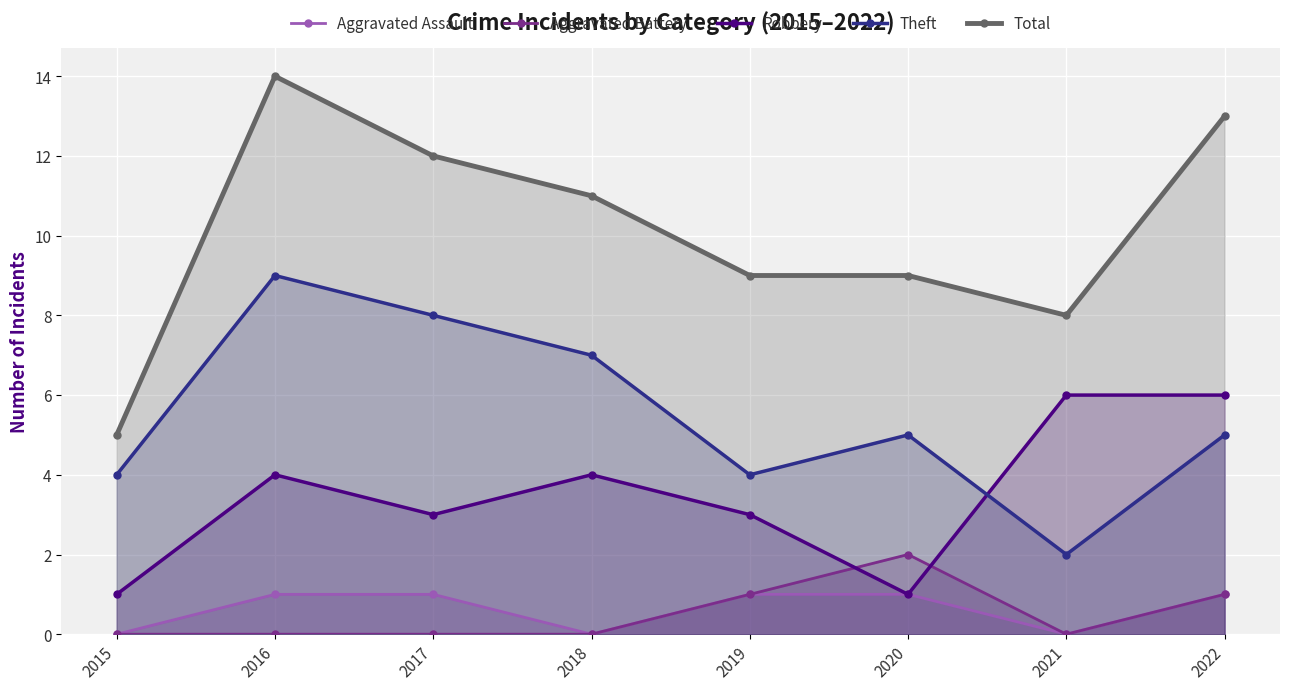

What is the value of the Robbery point at the 7th from the left?

6